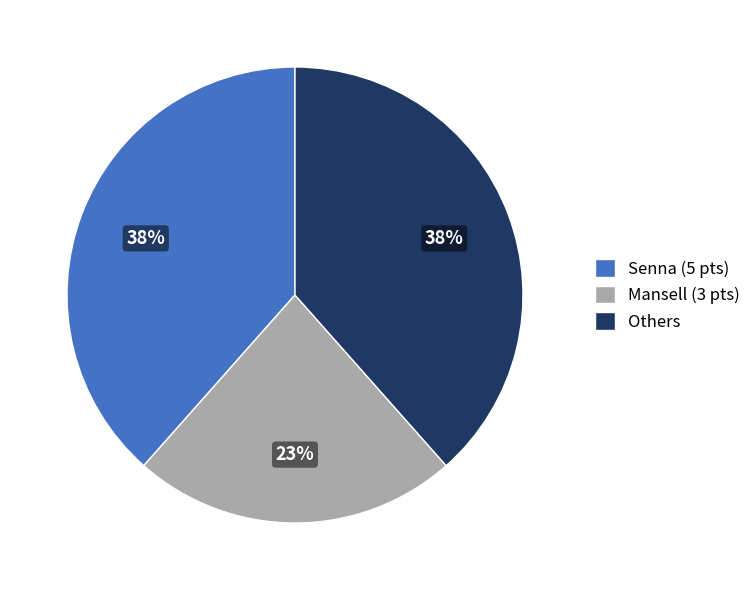

True or false: Senna (5 pts) accounts for 49% of the total.

False